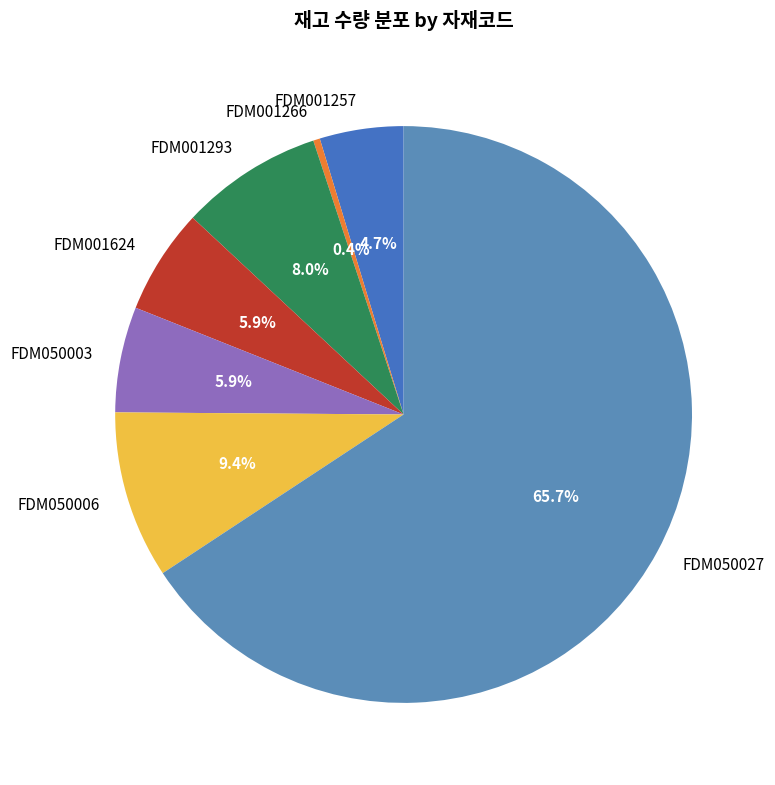

Which category has the smallest portion of the pie?

FDM001266